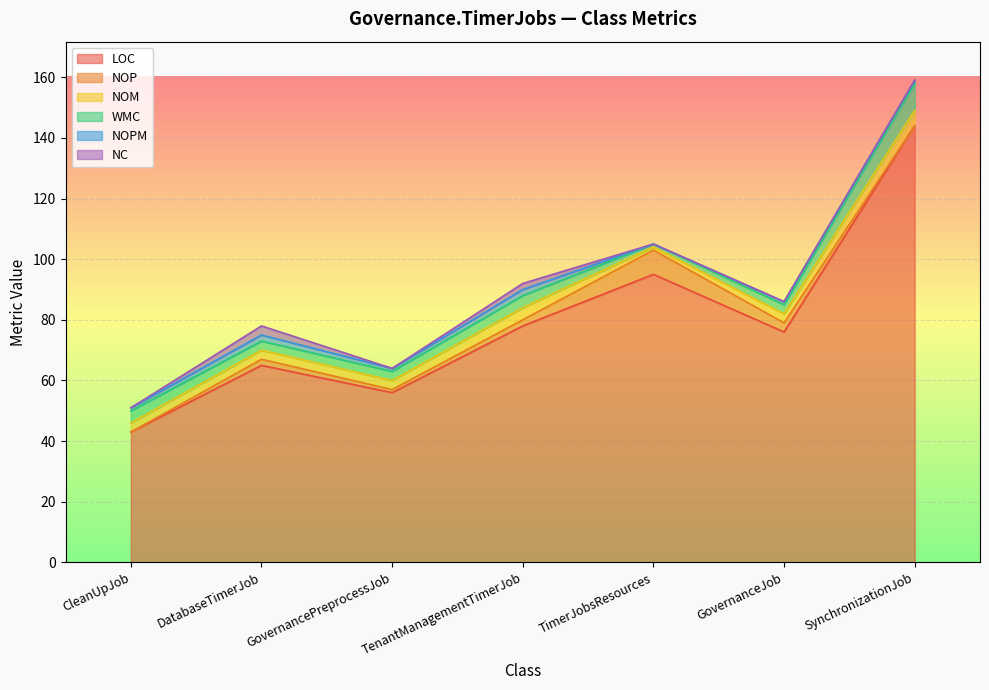

What is the difference between the highest and lowest values at GovernancePreprocessJob?

56